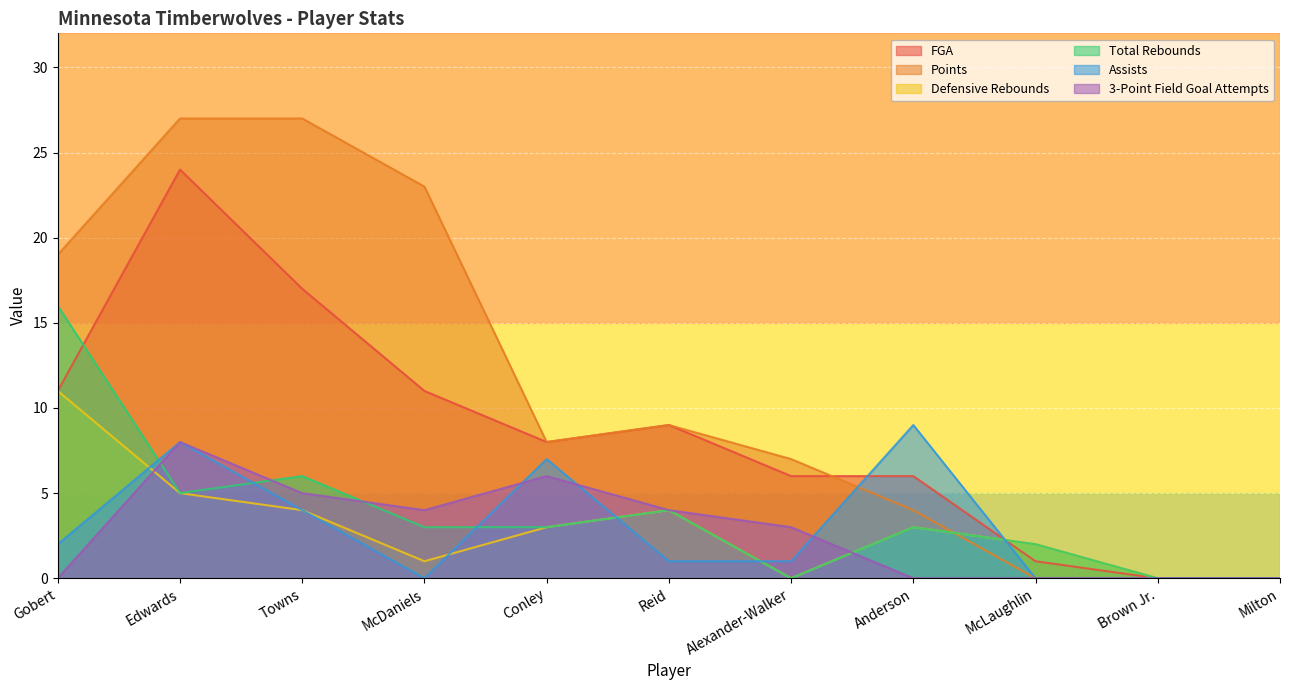

List the series in order of their peak value, lowest first.

3-Point Field Goal Attempts, Assists, Defensive Rebounds, Total Rebounds, FGA, Points